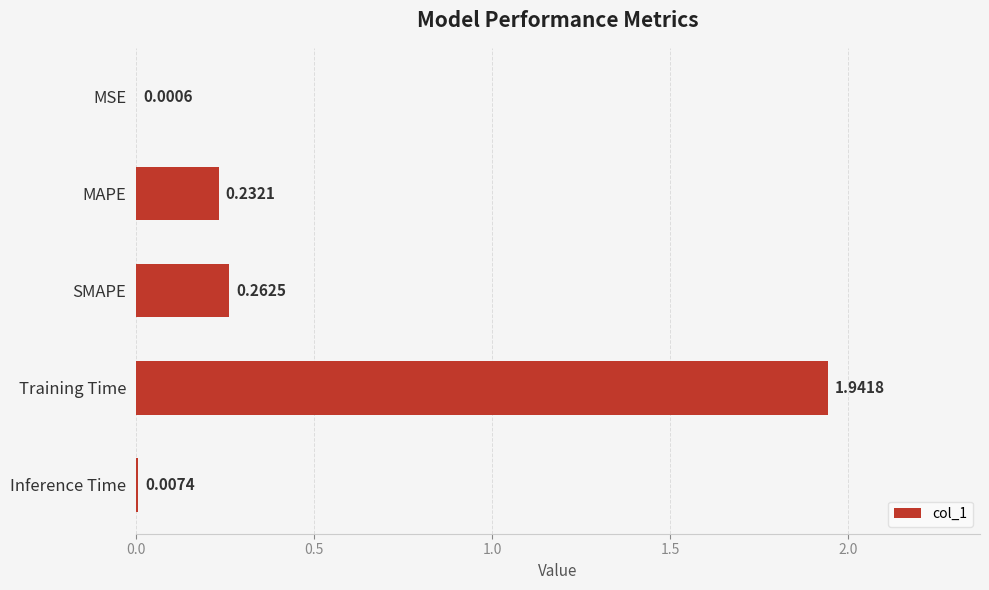

Which category has the highest value across all series?

Training Time